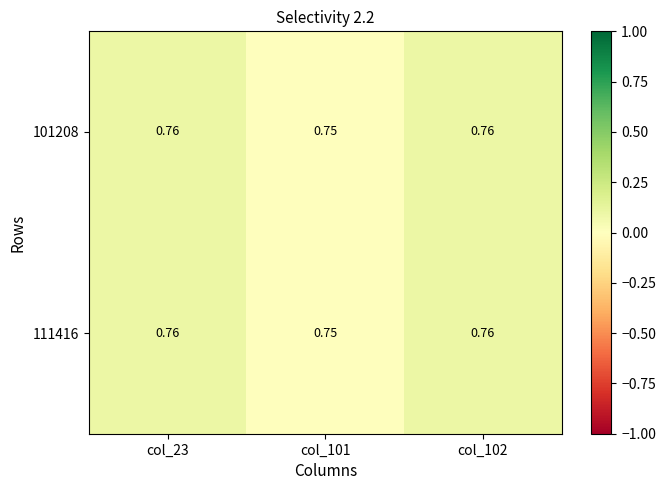

Is the value of 111416 at col_101 greater than the value of 101208 at col_102?

No